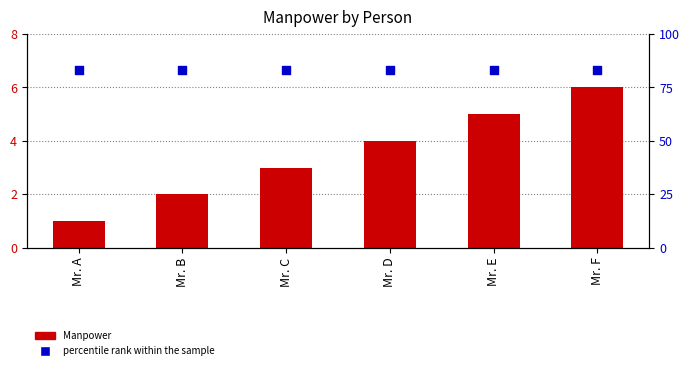

At which category is the sum across all series the highest?

Mr. F